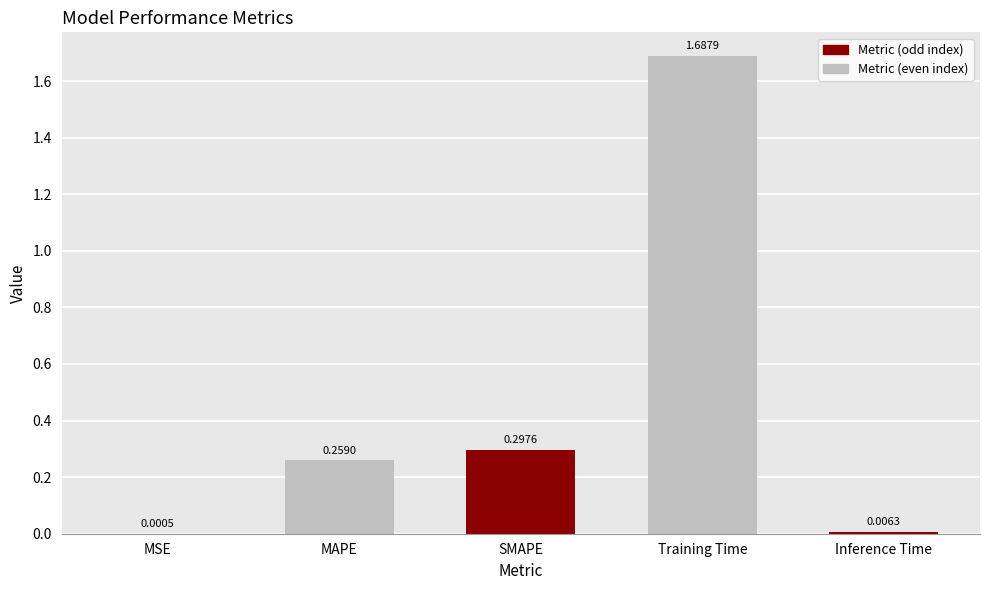

Where is the data nearest to the value 0?

MSE